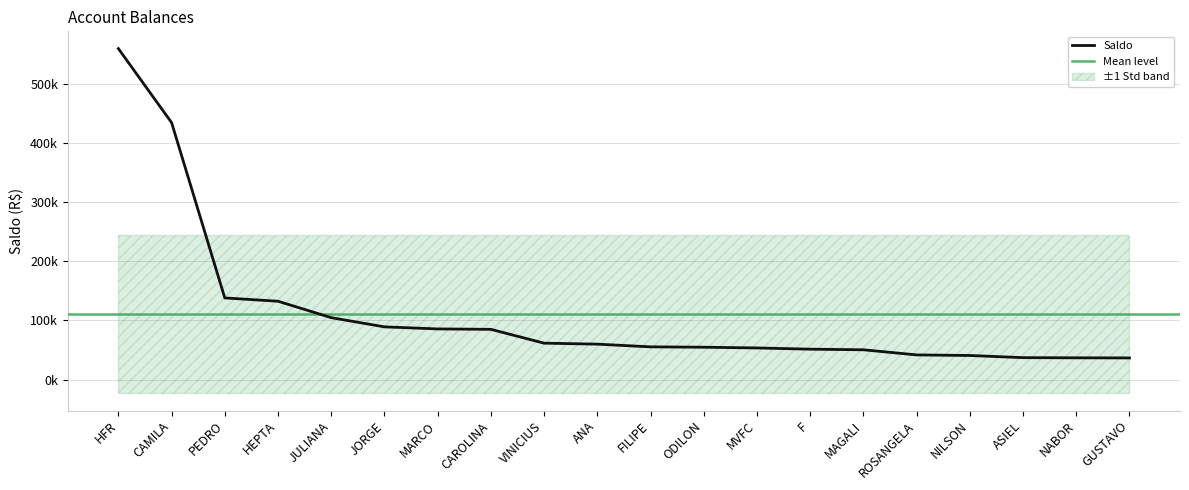

Rank the categories by value from lowest to highest.

GUSTAVO, NABOR, ASIEL, NILSON, ROSANGELA, MAGALI, F, MVFC, ODILON, FILIPE, ANA, VINICIUS, CAROLINA, MARCO, JORGE, JULIANA, HEPTA, PEDRO, CAMILA, HFR